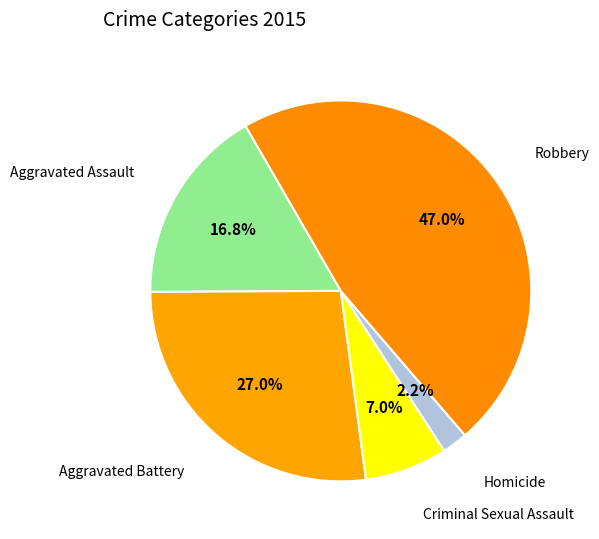

Is there any slice that represents more than half of the pie?

No